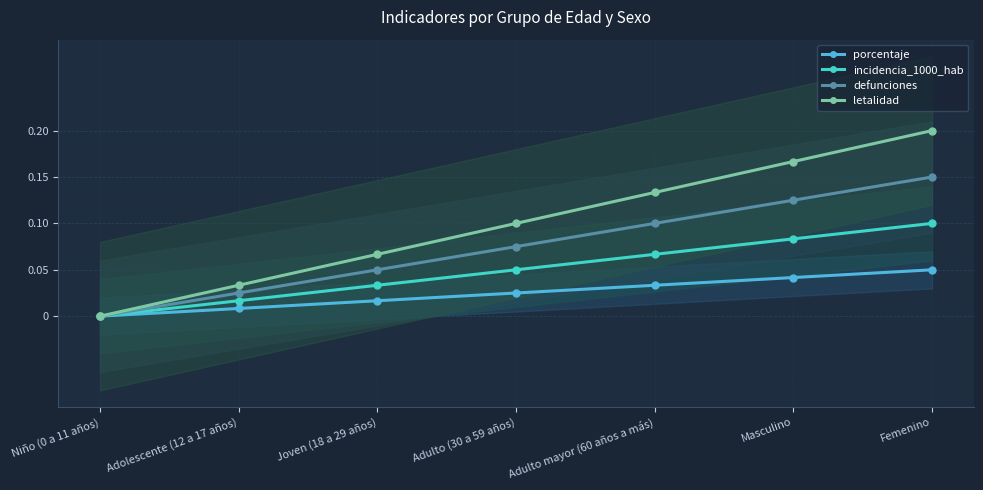

What is the label of the 4th point from the right?

Adulto (30 a 59 años)